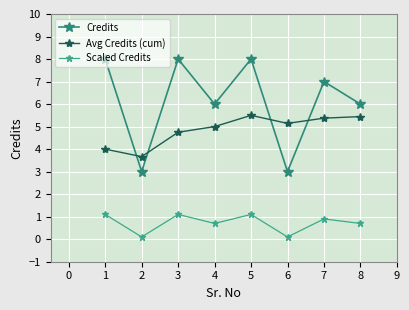

True or false: Scaled Credits has a value of 0.7 at 8.

True